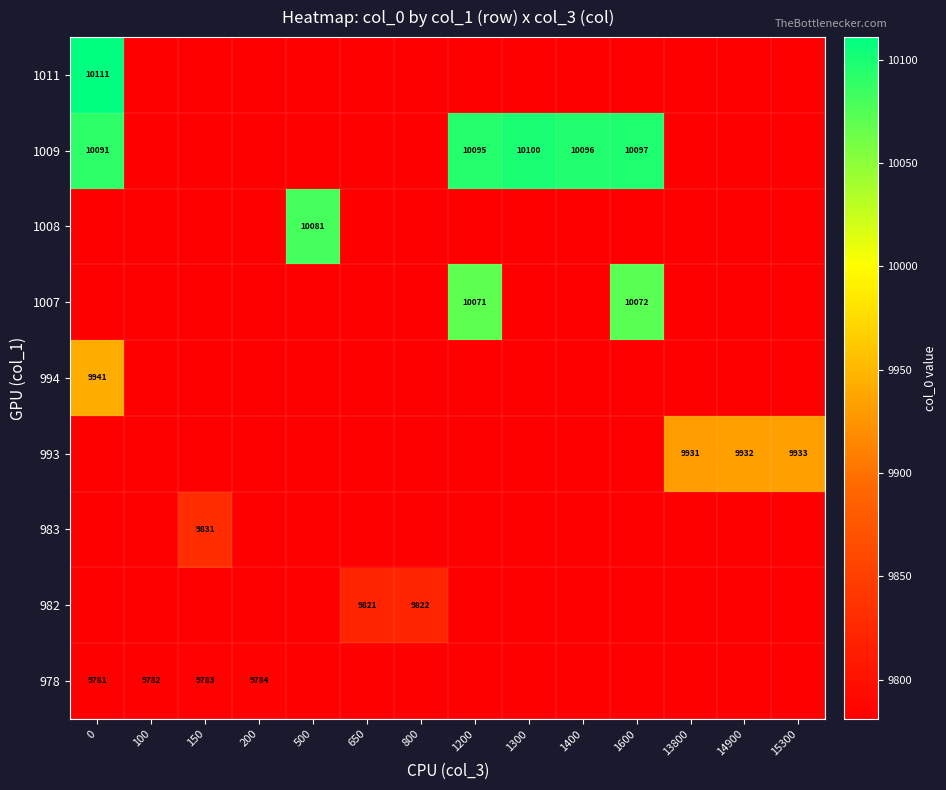

The 993 series shows 3221 at 13800. True or false?

False